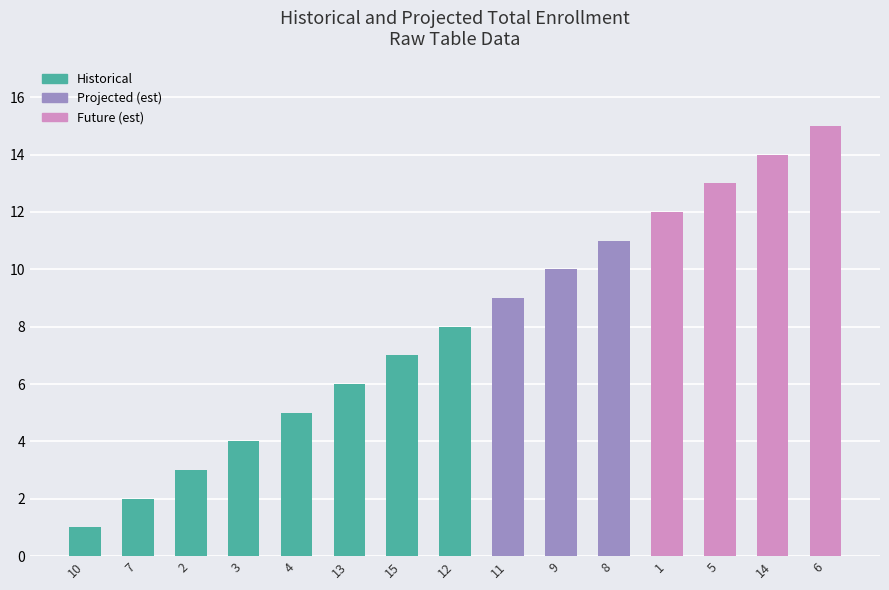

Which category has the highest value across all series?

6